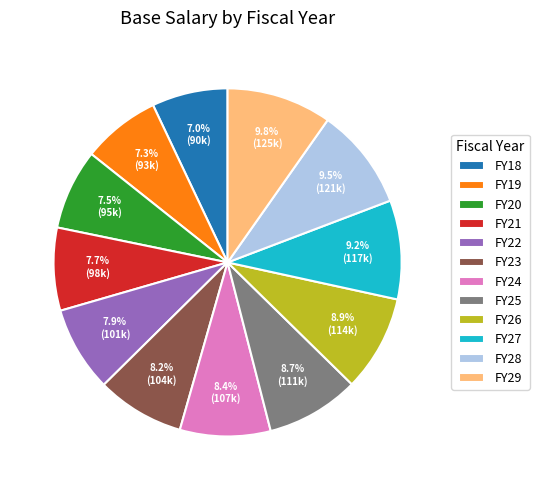

How many slices are in this pie chart?

12